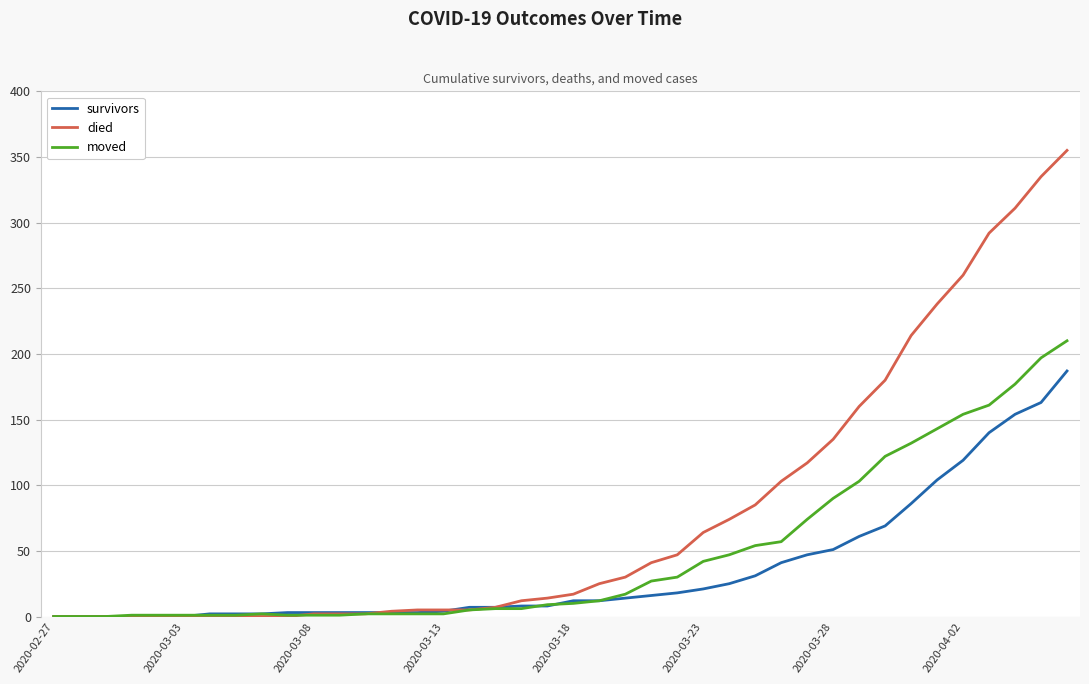

Which series has the largest total across all categories?

died